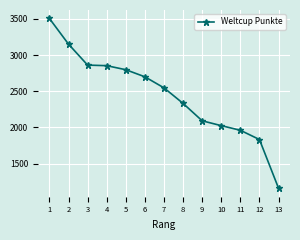

What is the change in value from 5 to 13?

-1640